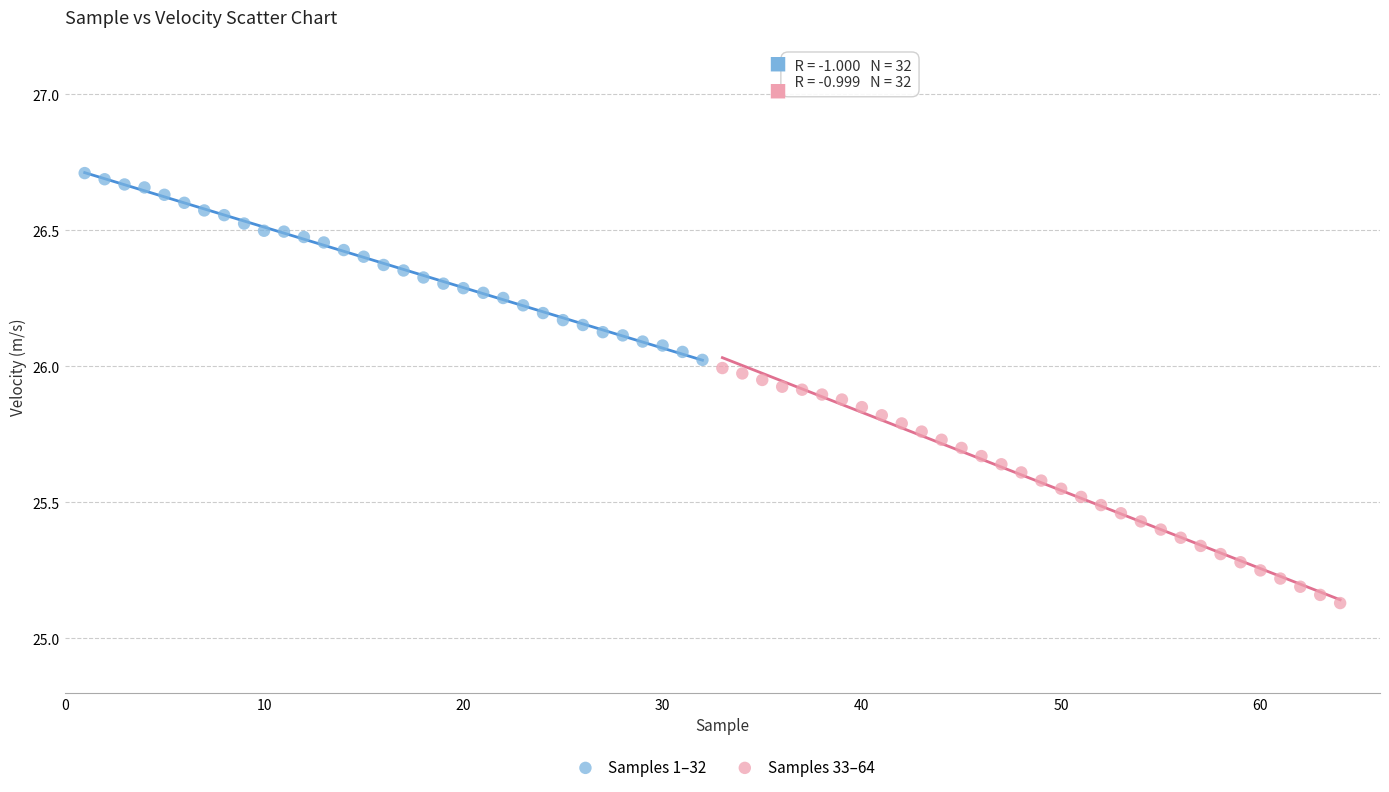

Which series reaches the minimum Y coordinate?

Samples 33–64